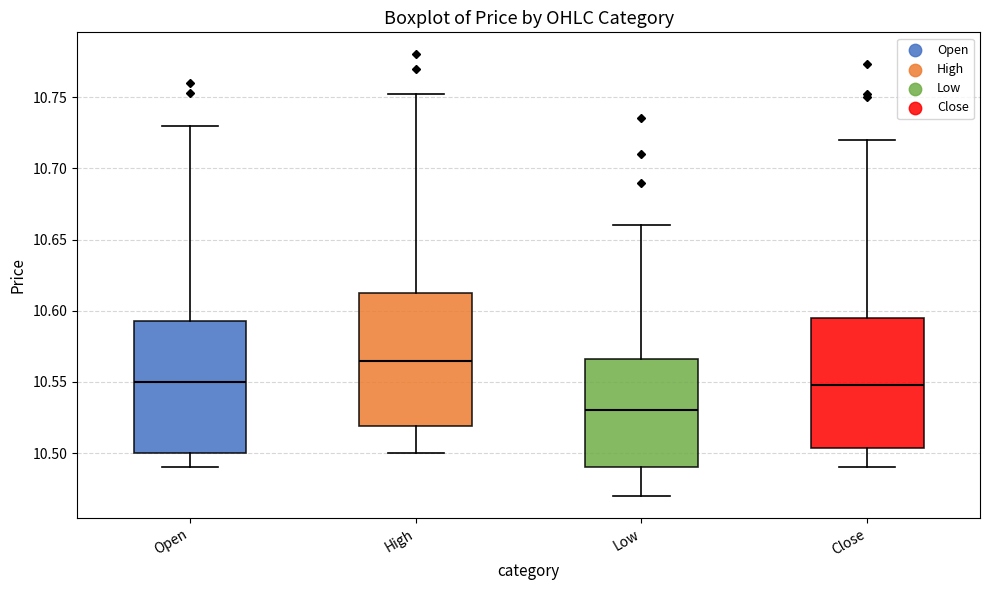

Where is the upper edge of the box for Close on the y-axis? The values are not printed on the chart, so give them approximately, as read against the axis.

10.595